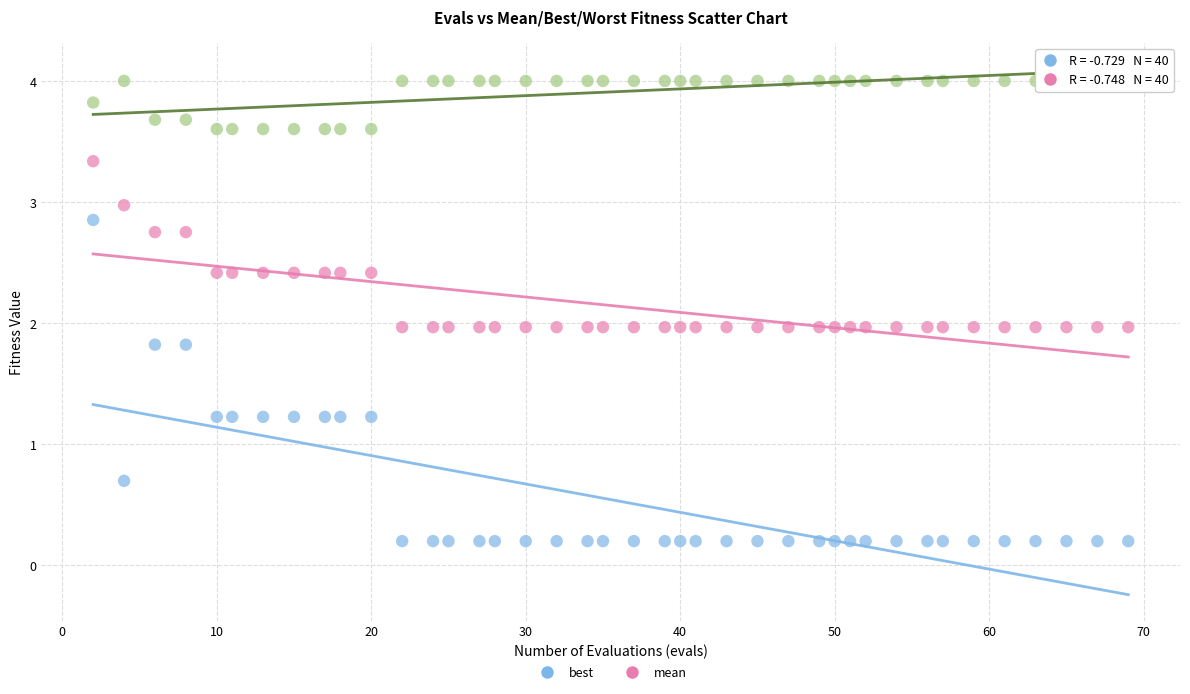

Across all data points, what is the range of Y values (max minus min)?

3.8